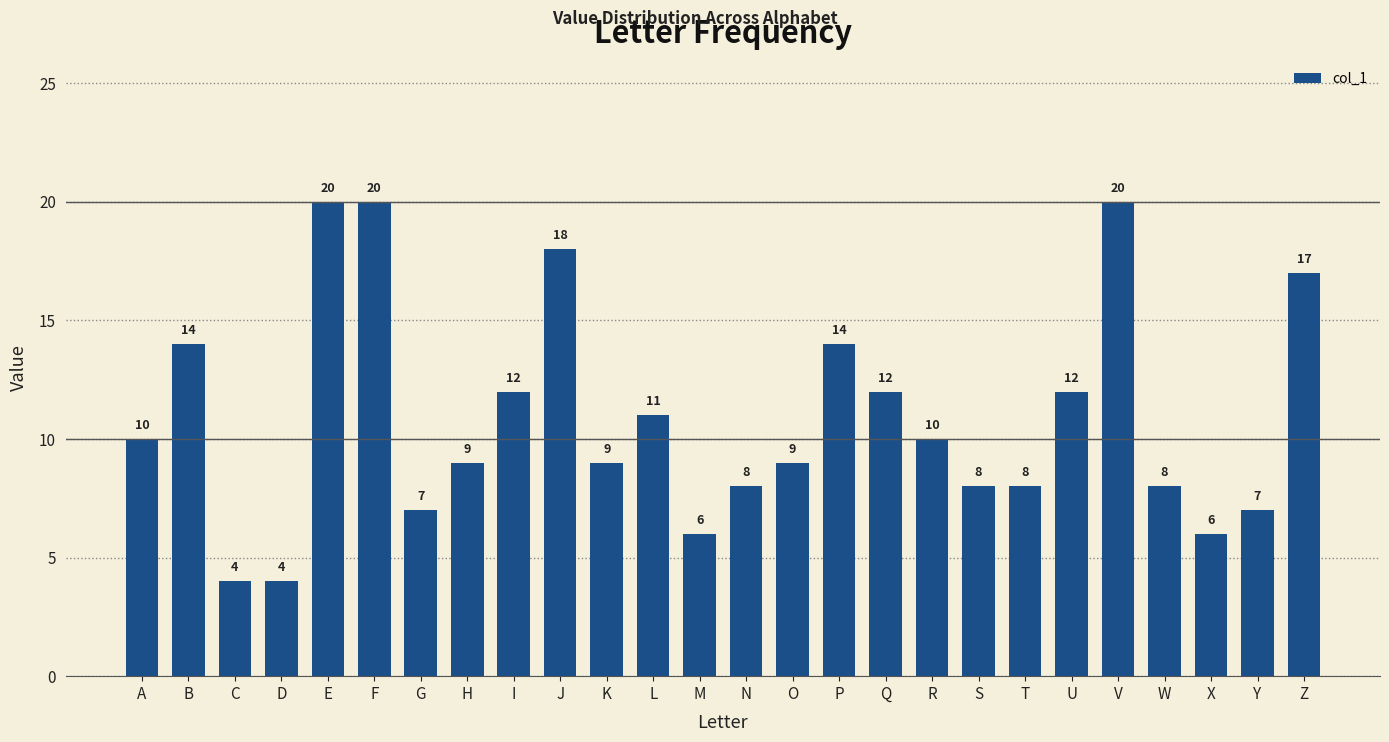

Reading left to right, transcribe all the data shown in this chart.

A=10	B=14	C=4	D=4	E=20	F=20	G=7	H=9	I=12	J=18	K=9	L=11	M=6	N=8	O=9	P=14	Q=12	R=10	S=8	T=8	U=12	V=20	W=8	X=6	Y=7	Z=17